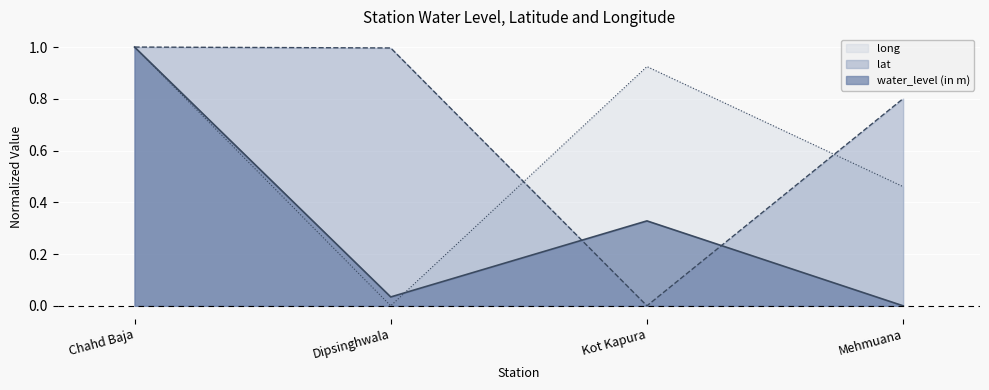

Rank the series at Kot Kapura from highest to lowest value.

long, water_level (in m), lat